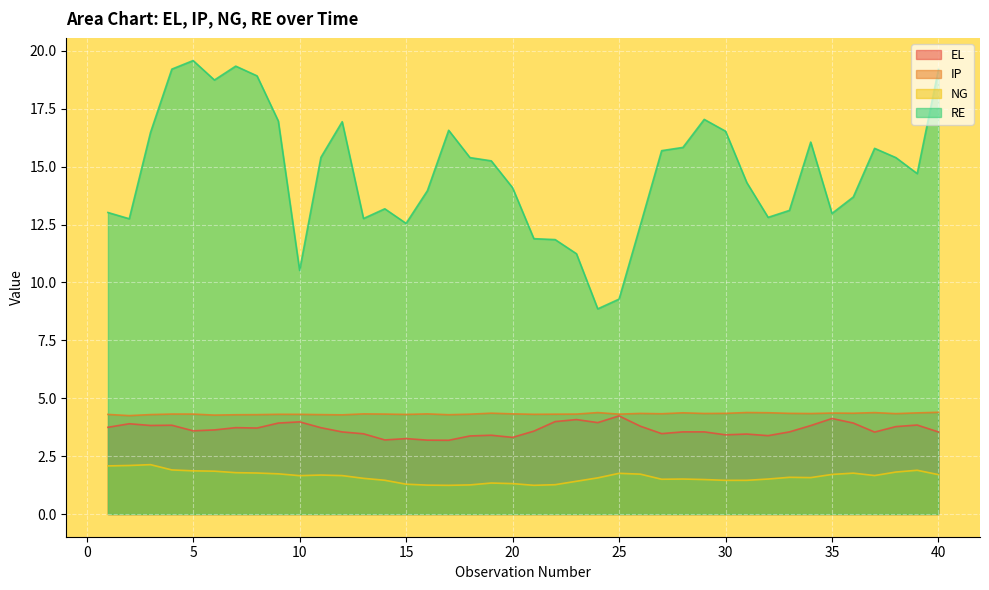

What is the spread (max minus min) of values at 7?

17.6